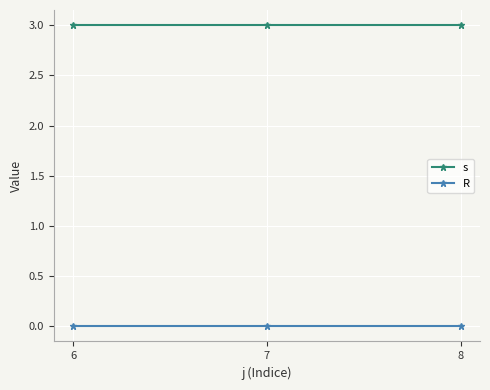

What is the value of the s point at the 2nd from the left?

3